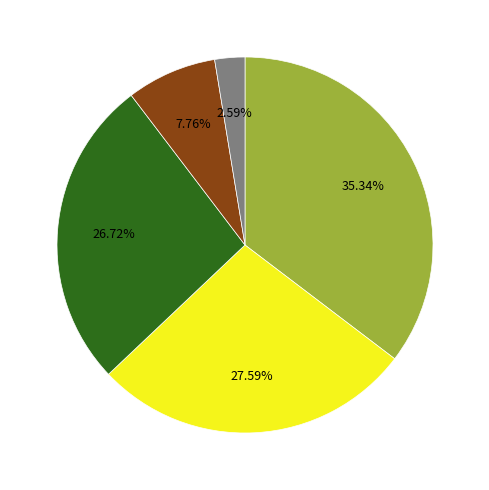

Does any single category account for the majority?

No